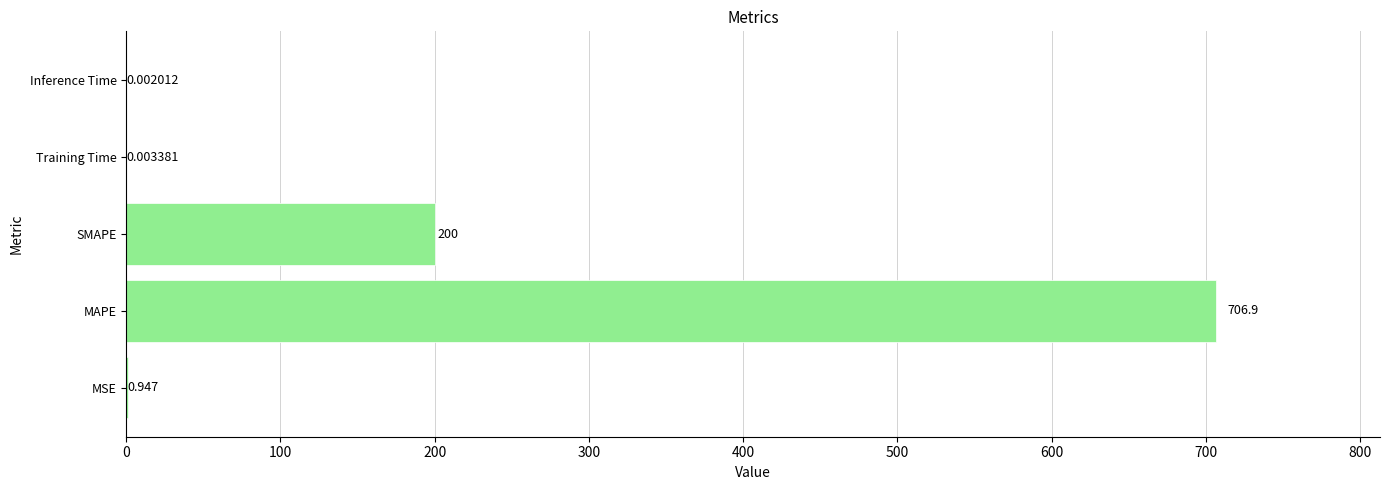

Which label corresponds to the largest value in the chart?

MAPE